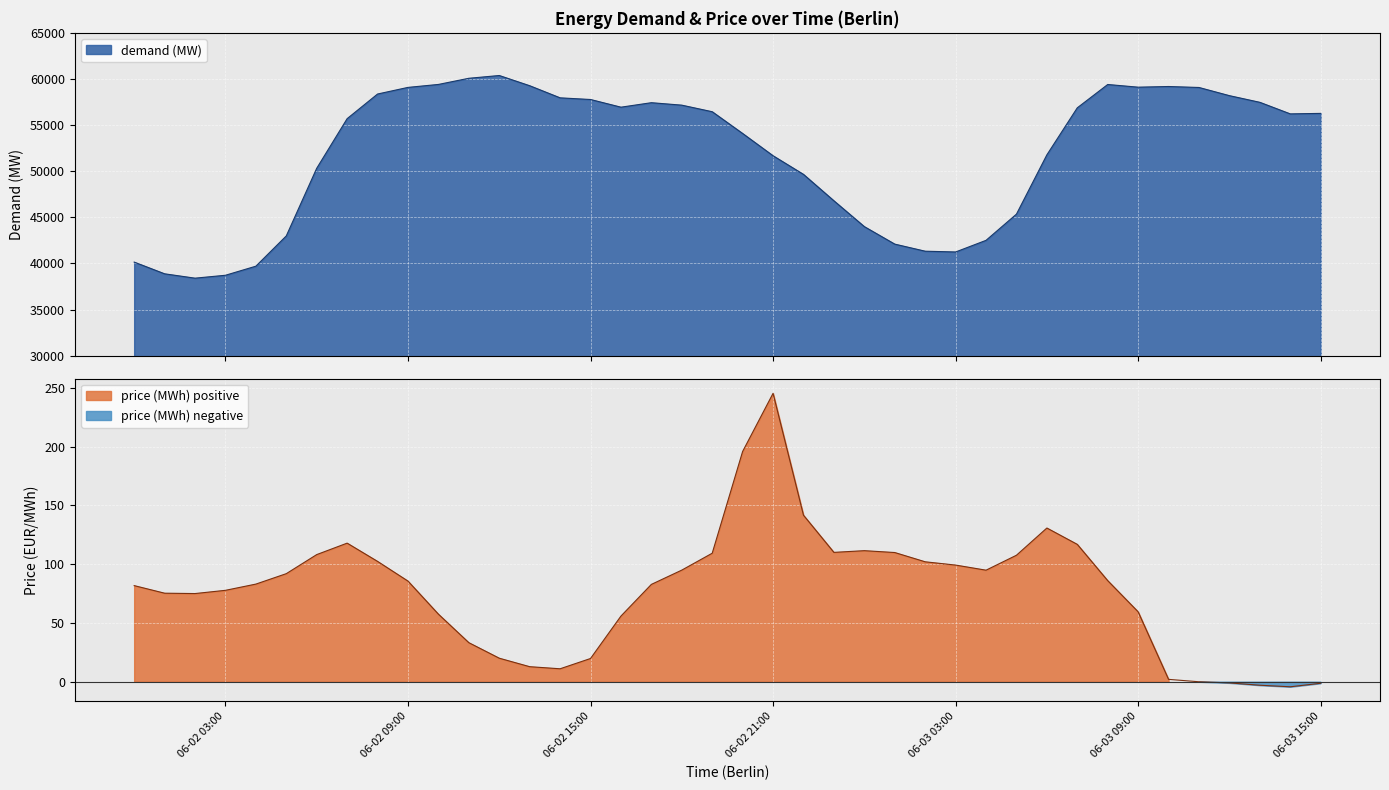

Is it true that price (MWh) equals 83.0 at 2025-06-02 04:00?

True